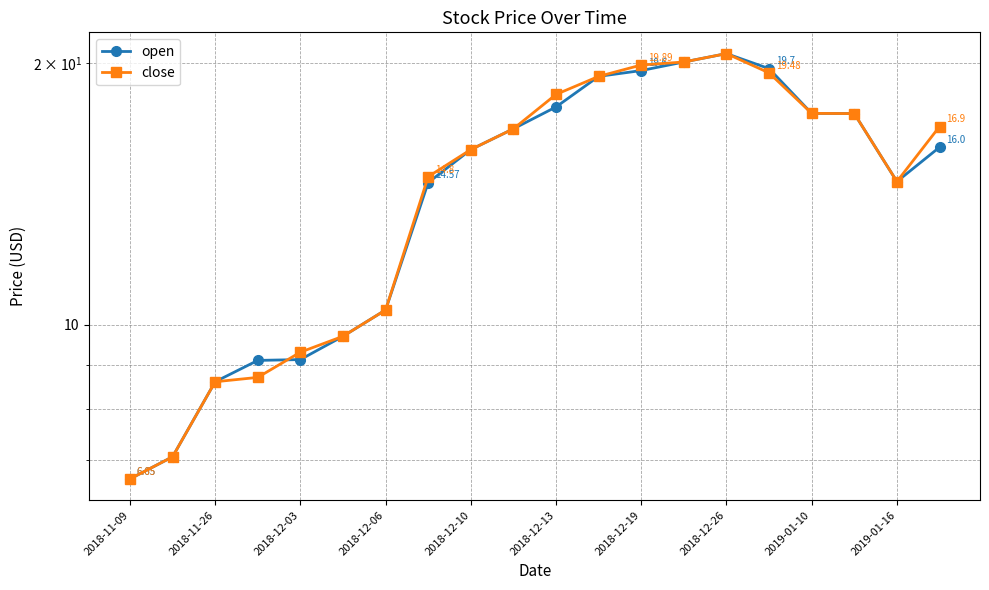

Rank the series by their average value, from lowest to highest.

open, close